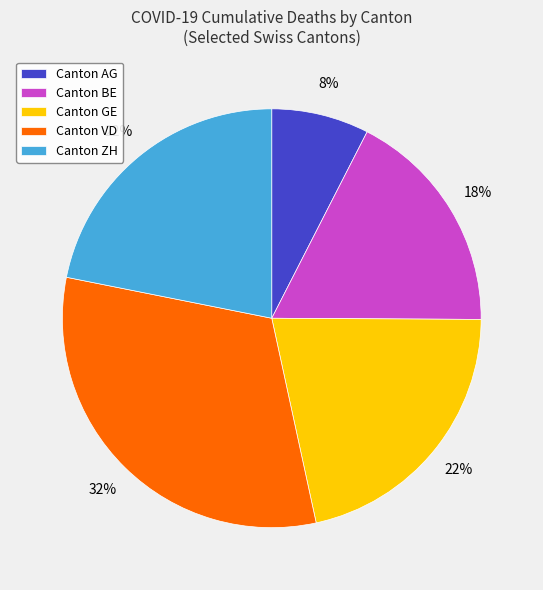

Which slice is the largest?

Canton VD